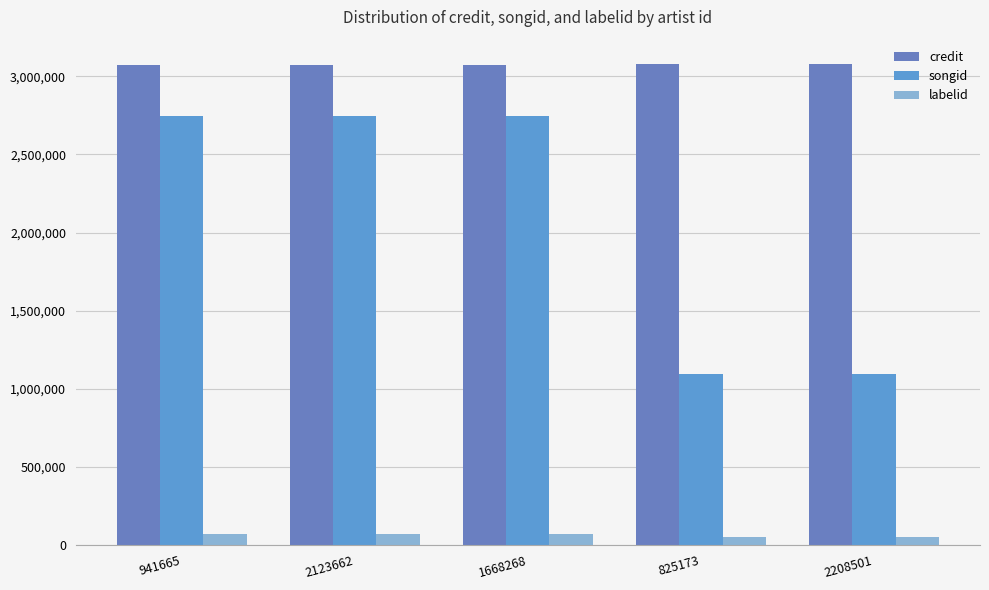

What is the difference between the maximum and second lowest values in the credit series?

6072